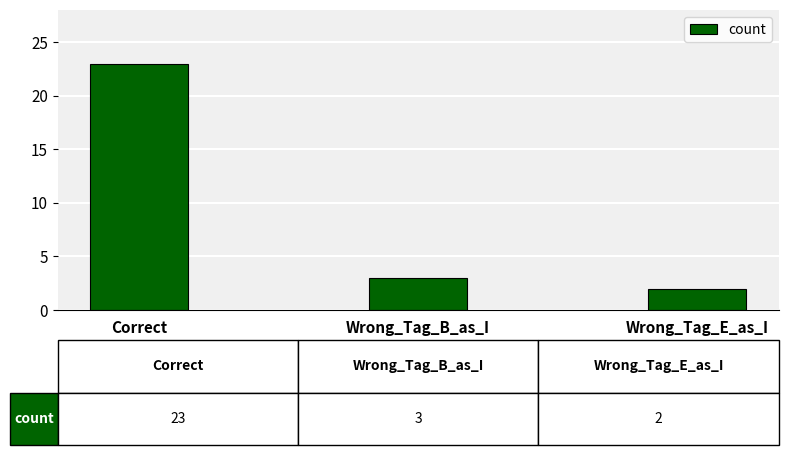

Which label corresponds to the largest value in the chart?

Correct